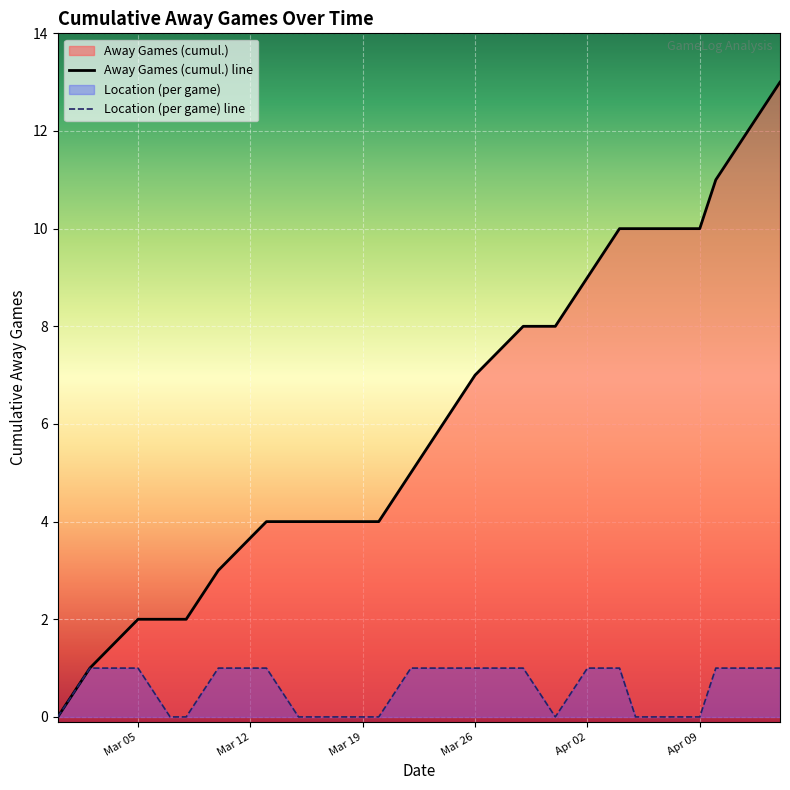

How many series are shown in this chart?

2